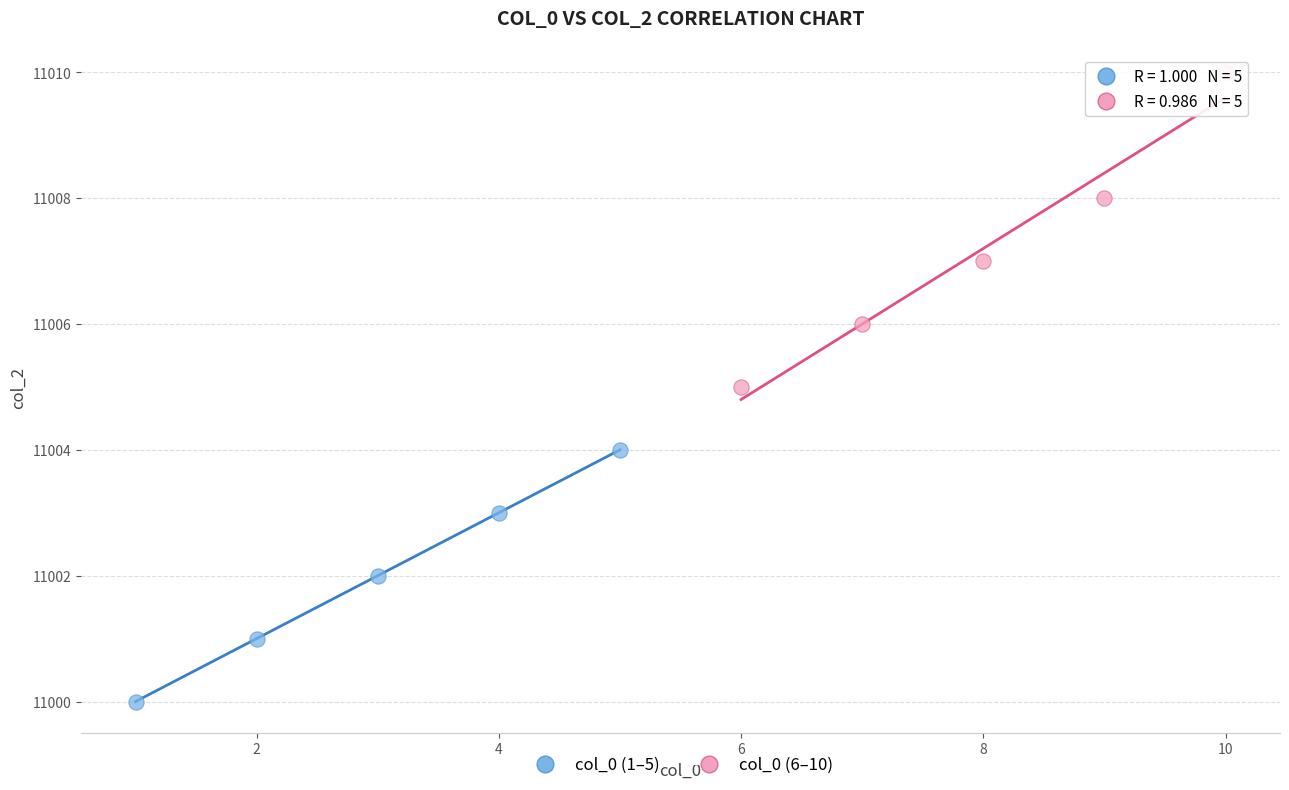

Which series reaches the minimum Y coordinate?

col_0 (1–5)